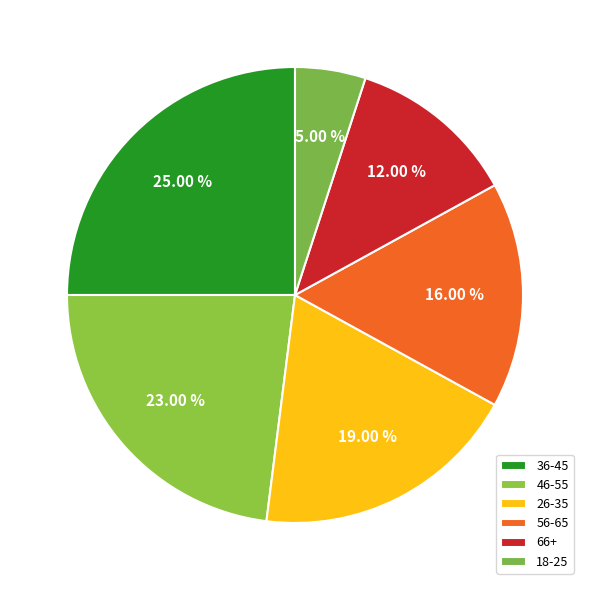

Rank the categories by value from lowest to highest.

18-25, 66+, 56-65, 26-35, 46-55, 36-45